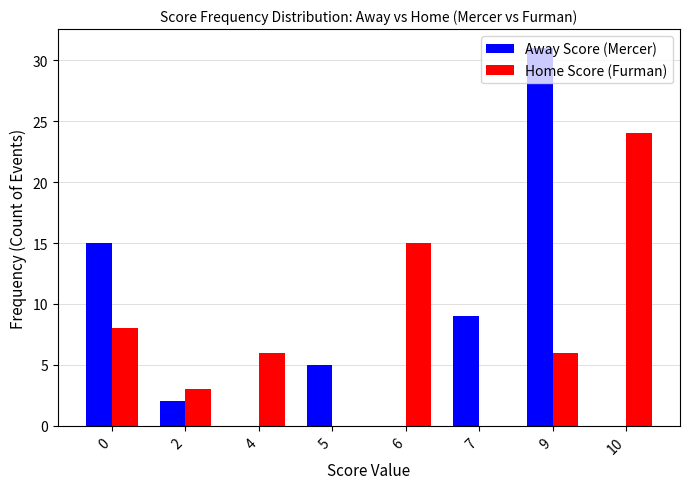

Is the value of Home Score (Furman) at 4 greater than the value of Away Score (Mercer) at 10?

Yes